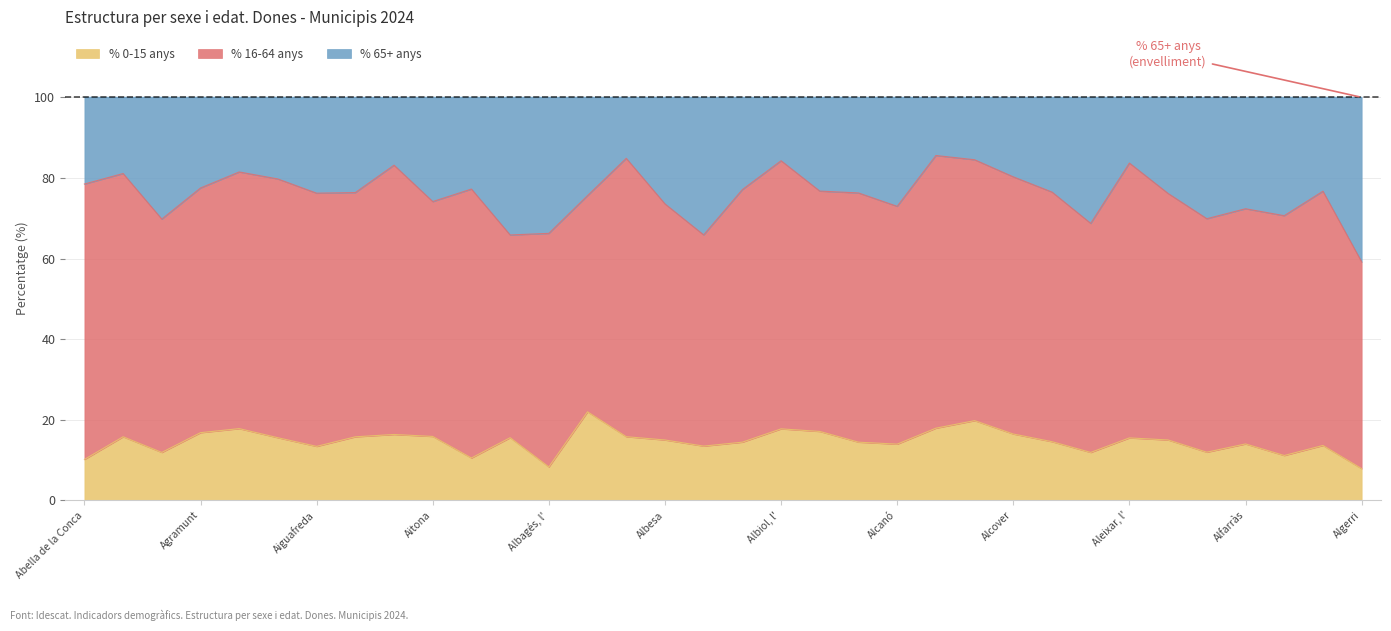

The value of % 0-15 anys at Aitona is 15.8. True or false?

True